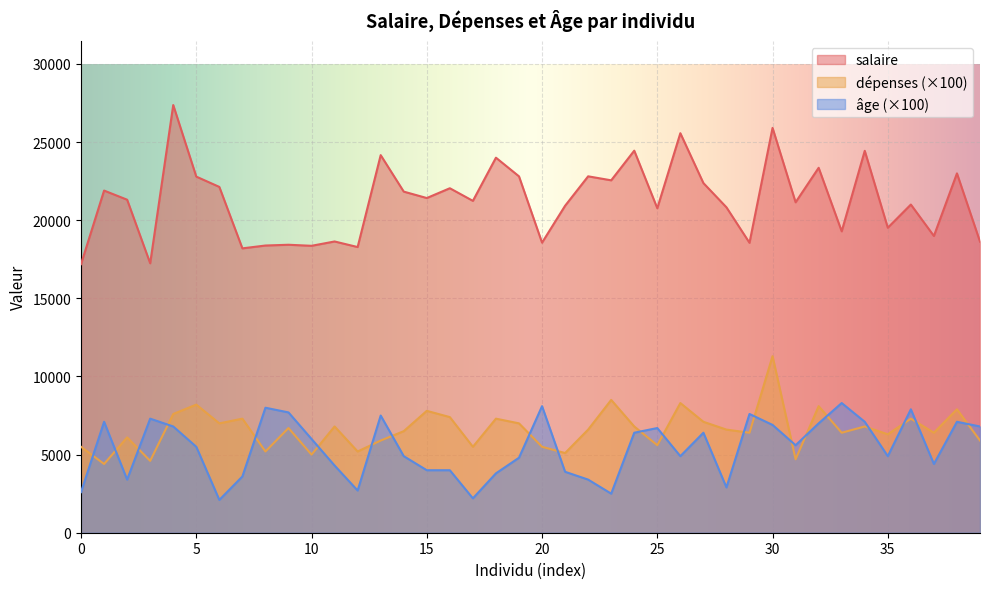

Which has a higher value, 15 or 38?

38